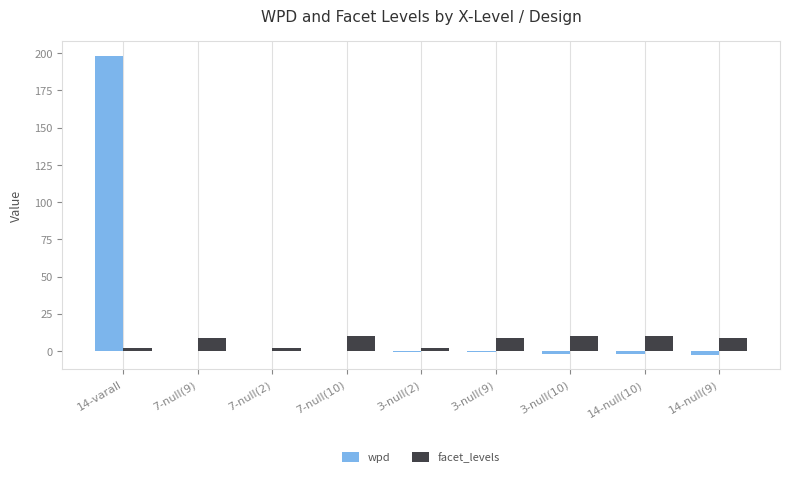

Is it true that facet_levels equals 17.9 at 14-null(10)?

False